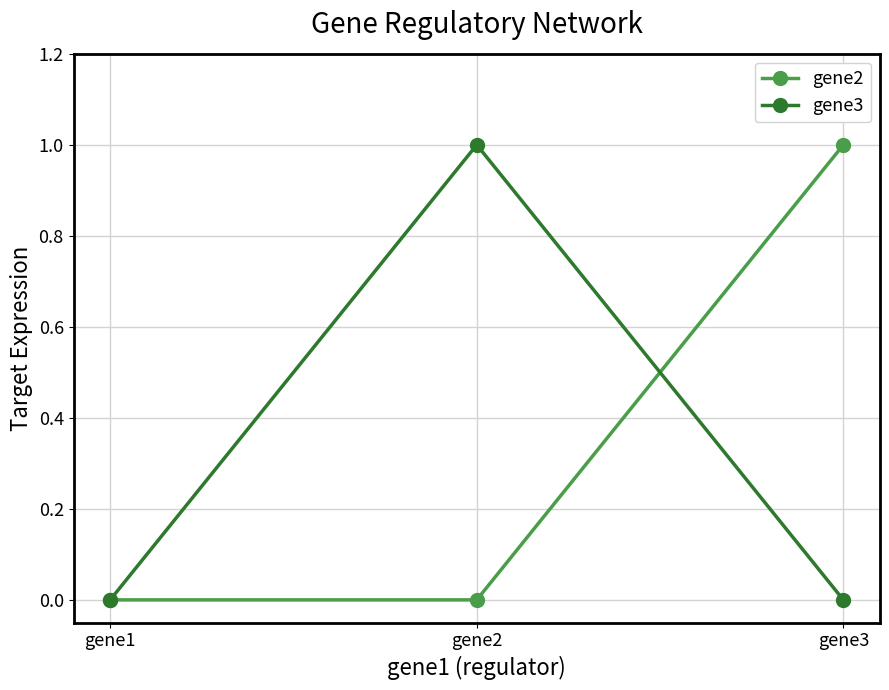

Which series changed the most between gene1 and gene2?

gene3